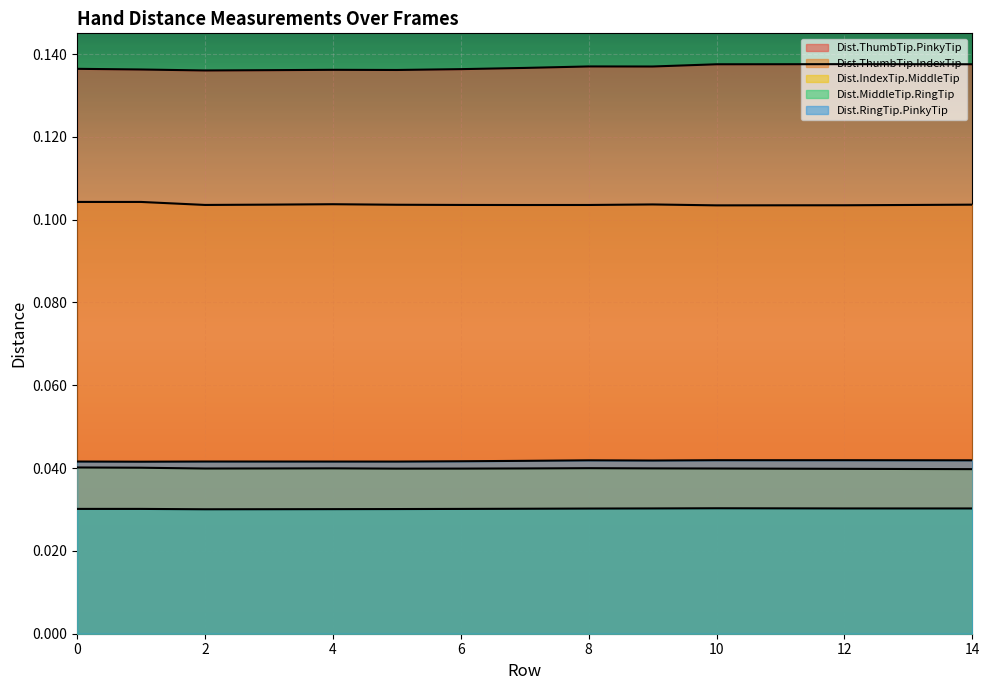

List the series in order of their peak value, highest first.

Dist.ThumbTip.PinkyTip, Dist.ThumbTip.IndexTip, Dist.RingTip.PinkyTip, Dist.IndexTip.MiddleTip, Dist.MiddleTip.RingTip